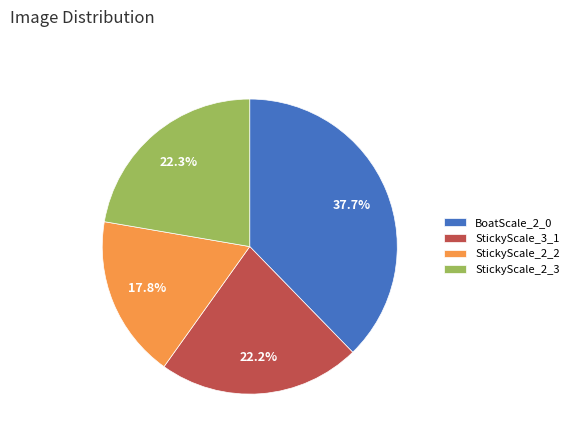

Is StickyScale_2_2 the majority of the pie?

No